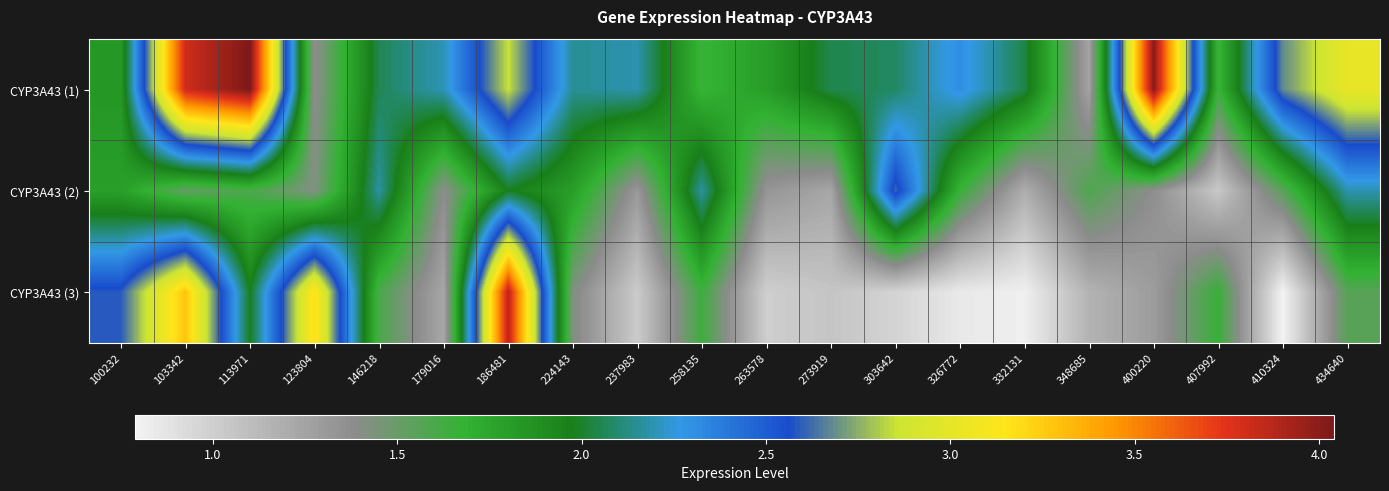

Which series has the largest total across all categories?

CYP3A43 (1)